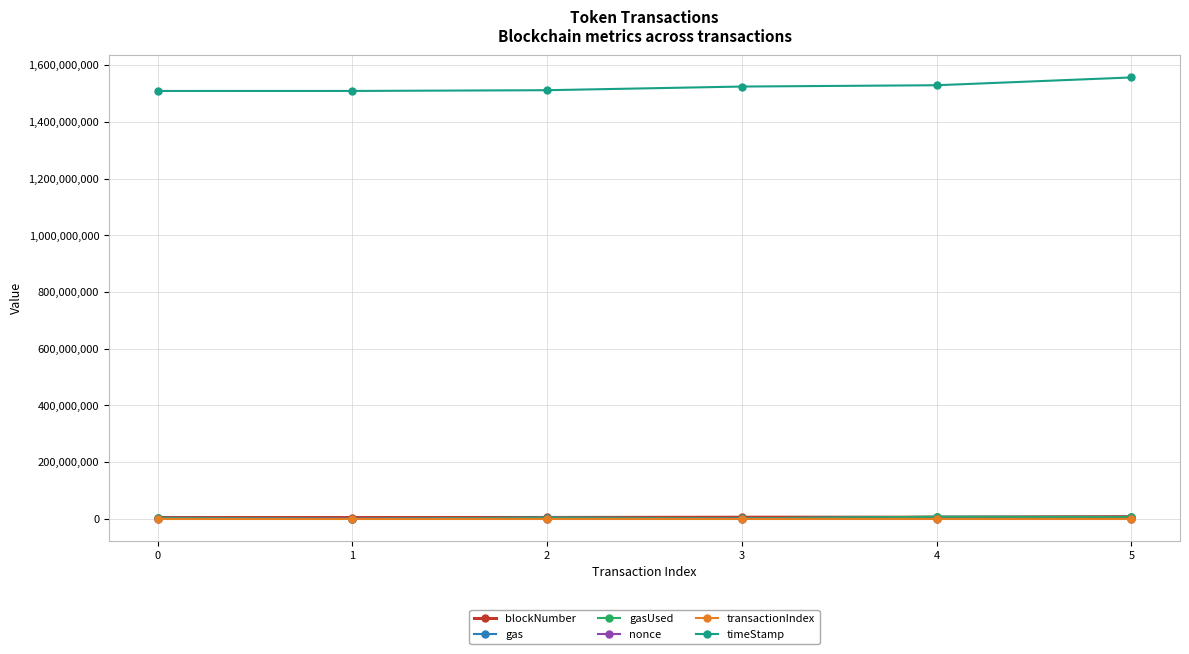

True or false: nonce and timeStamp intersect in this chart.

False